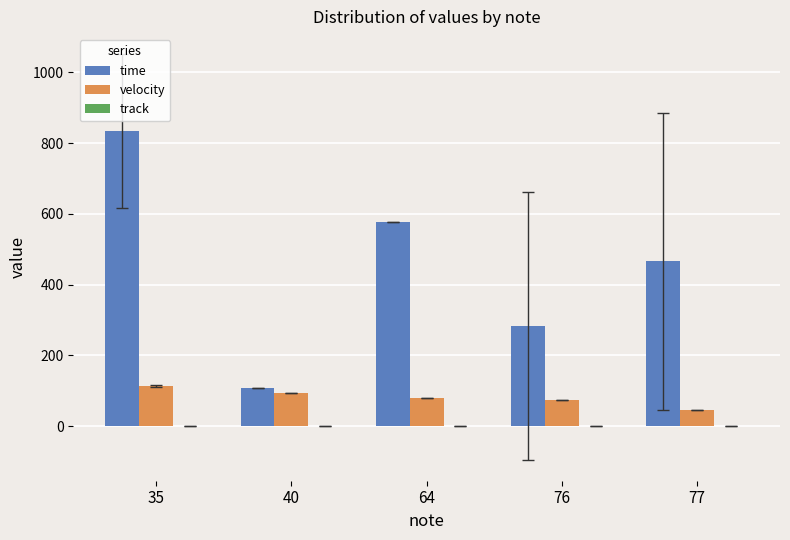

At which category is the sum across all series the highest?

35